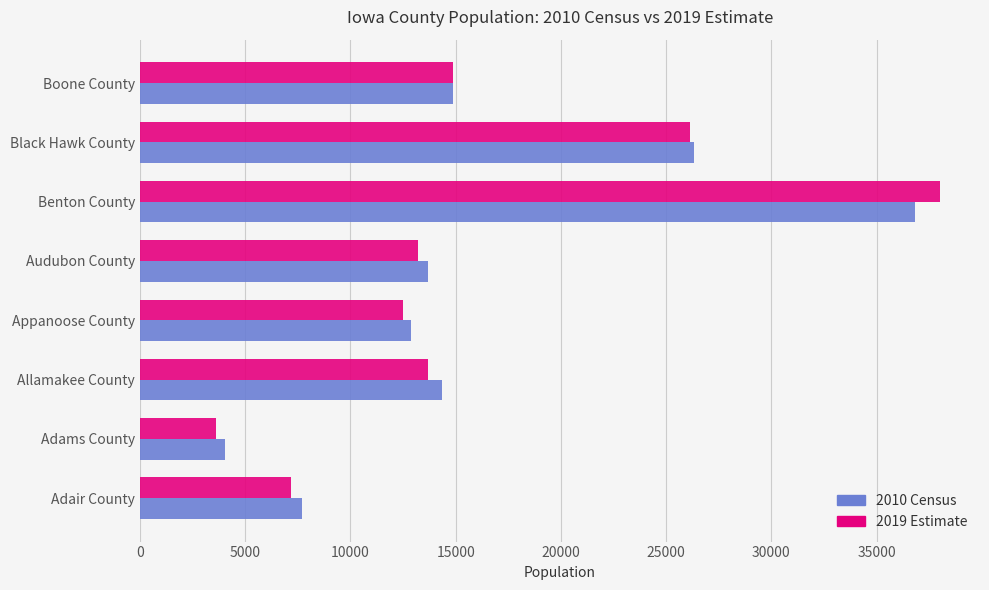

At which category is the sum across all series the highest?

Benton County